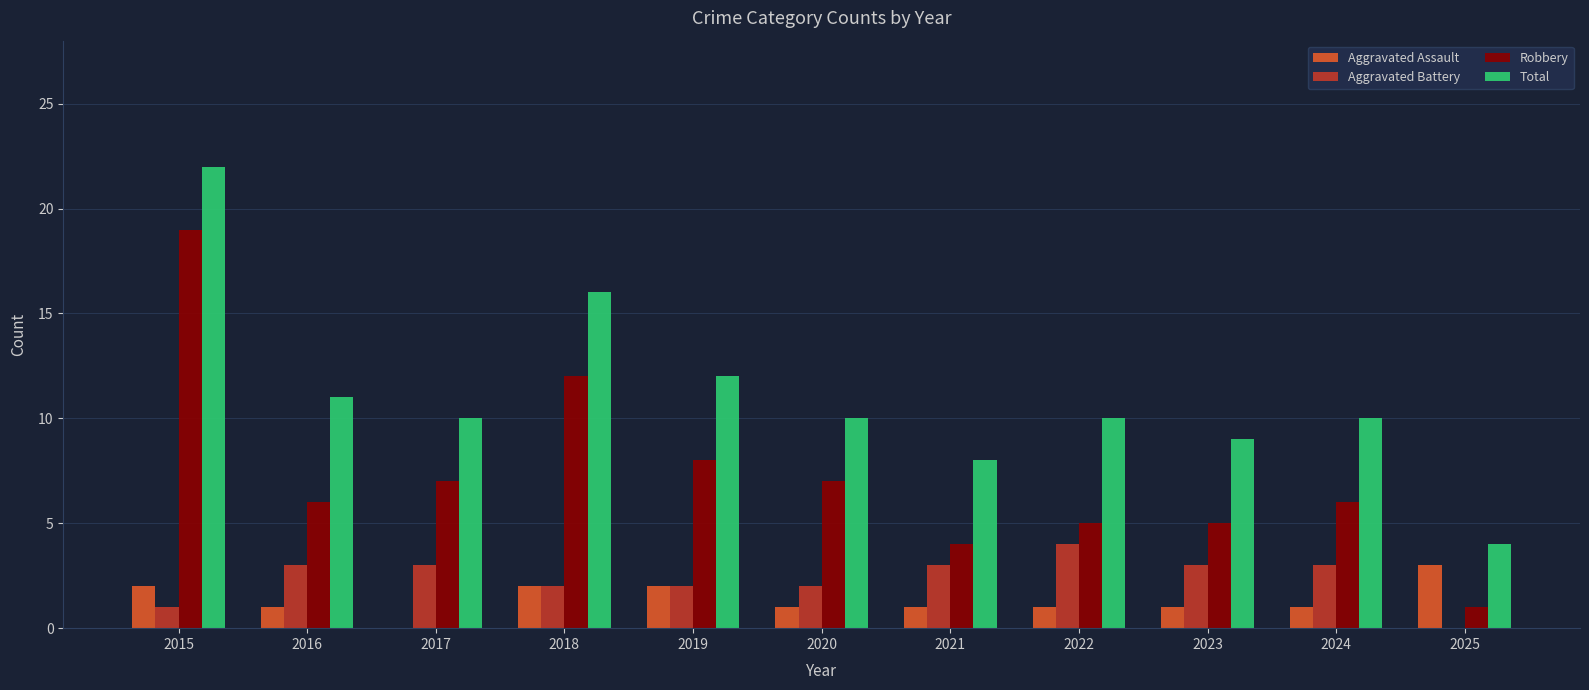

The value of Total at 2016 is 11. True or false?

True